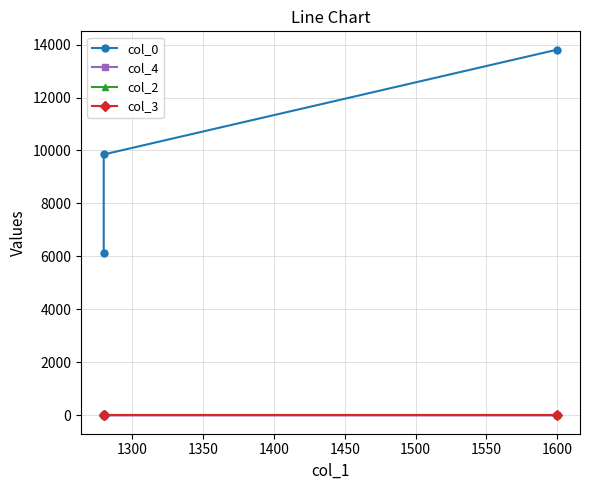

How many series are shown in this chart?

4